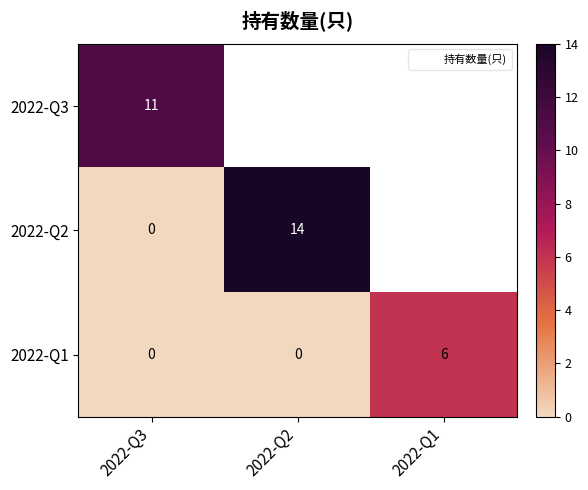

What is the maximum value for 2022-Q1?

6.0